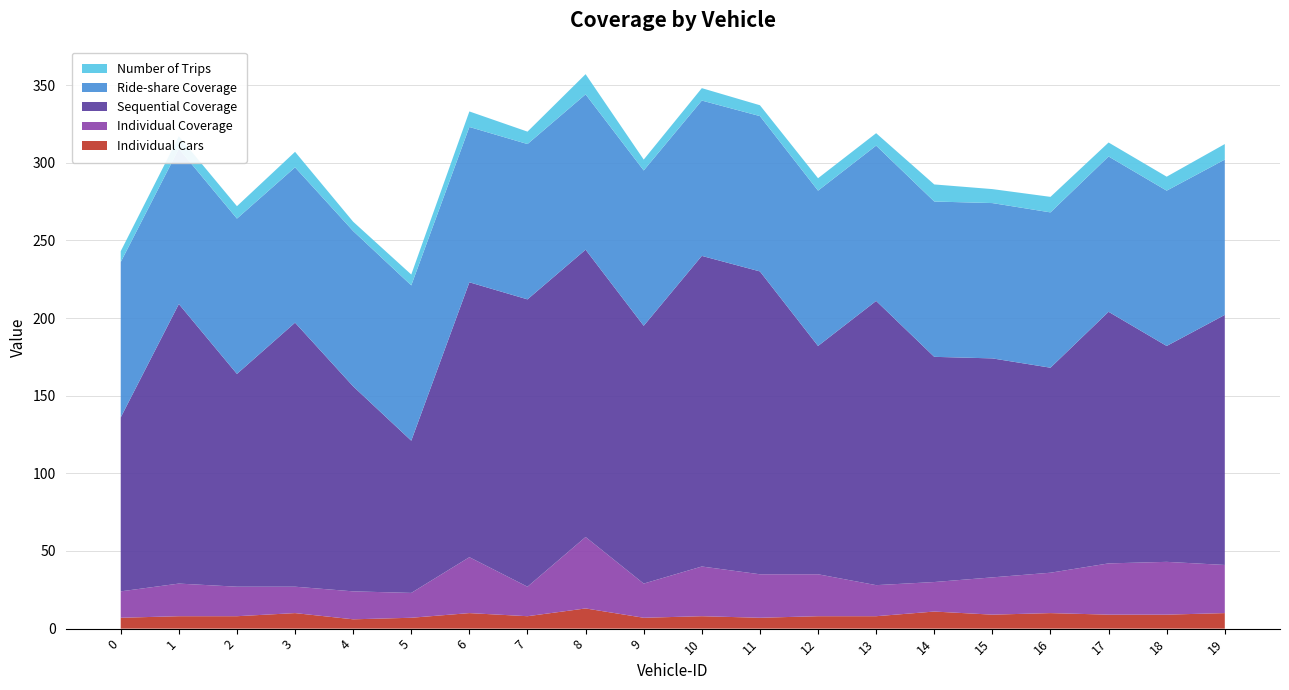

Reading left to right, what are all the values shown in this chart?

Sequential Coverage: 0=112	1=180	2=137	3=170	4=132	5=98	6=177	7=185	8=185	9=166	10=200	11=195	12=147	13=183	14=145	15=141	16=132	17=162	18=139	19=161
Individual Coverage: 0=17	1=21	2=19	3=17	4=18	5=16	6=36	7=19	8=46	9=22	10=32	11=28	12=27	13=20	14=19	15=24	16=26	17=33	18=34	19=31
Ride-share Coverage: 0=100	1=100	2=100	3=100	4=100	5=100	6=100	7=100	8=100	9=100	10=100	11=100	12=100	13=100	14=100	15=100	16=100	17=100	18=100	19=100
Number of Trips: 0=7	1=8	2=8	3=10	4=6	5=7	6=10	7=8	8=13	9=7	10=8	11=7	12=8	13=8	14=11	15=9	16=10	17=9	18=9	19=10
Individual Cars: 0=7	1=8	2=8	3=10	4=6	5=7	6=10	7=8	8=13	9=7	10=8	11=7	12=8	13=8	14=11	15=9	16=10	17=9	18=9	19=10